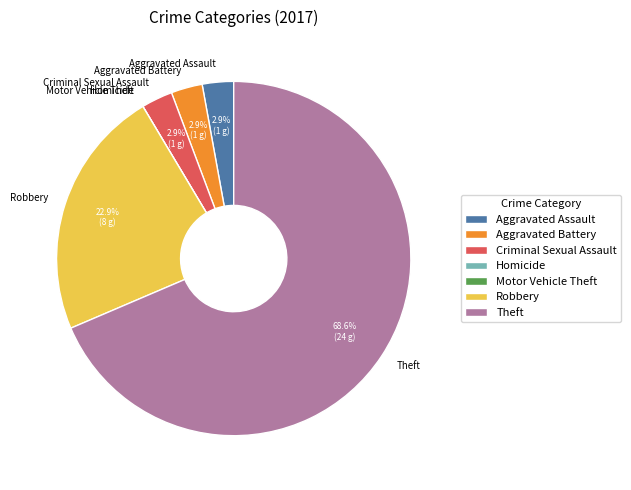

Which has a higher value, Criminal Sexual Assault or Robbery?

Robbery